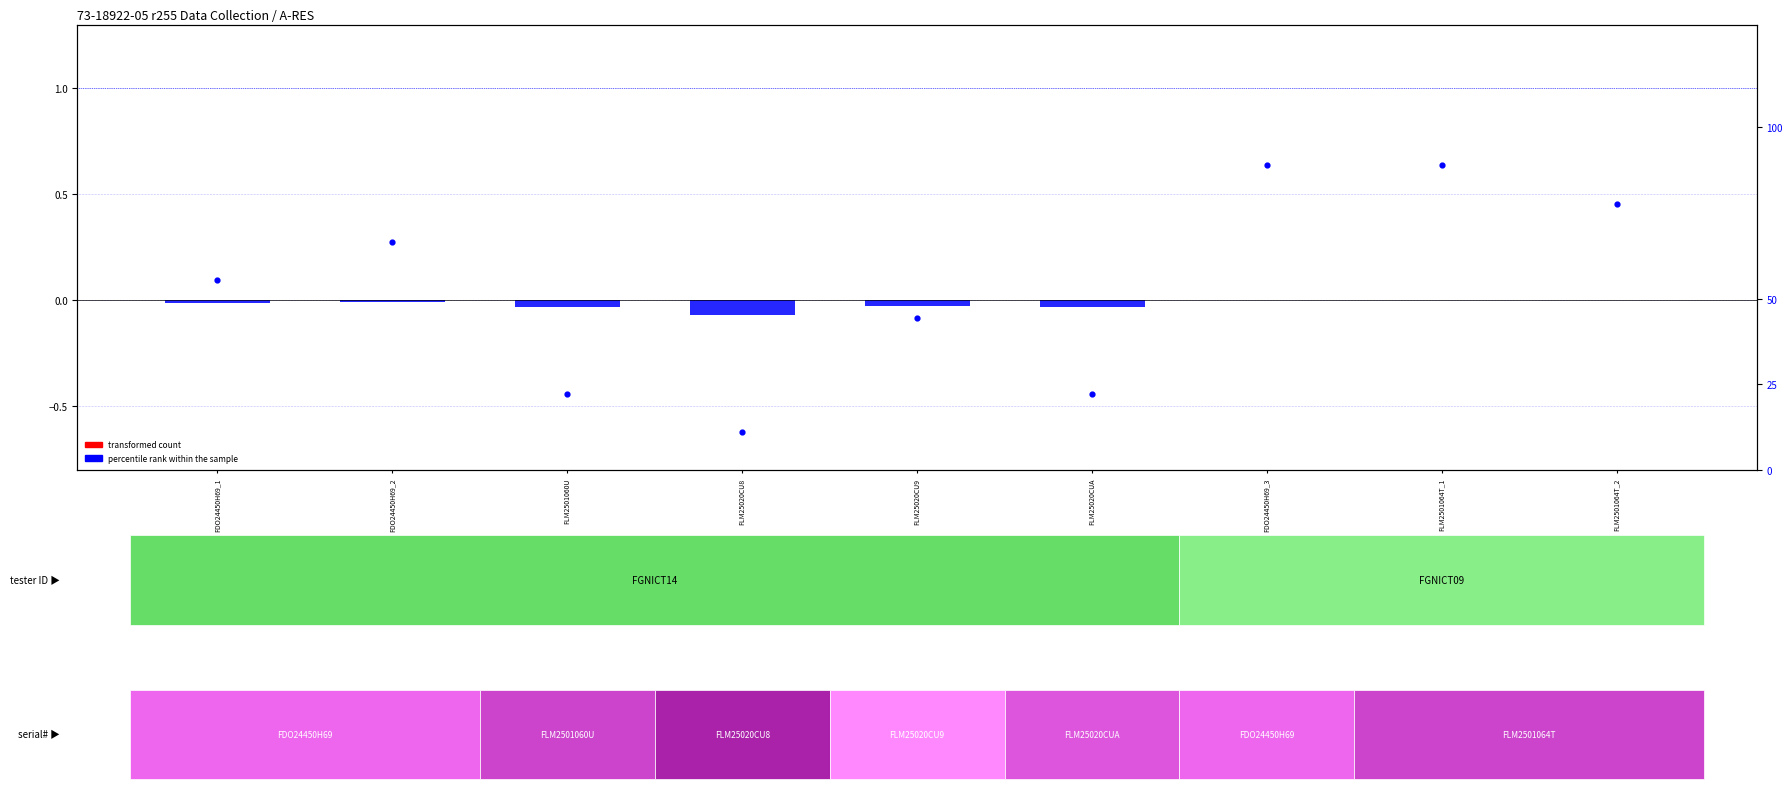

What is the change in value from FLM25020CU9 to FLM2501064T_1?

+44.4